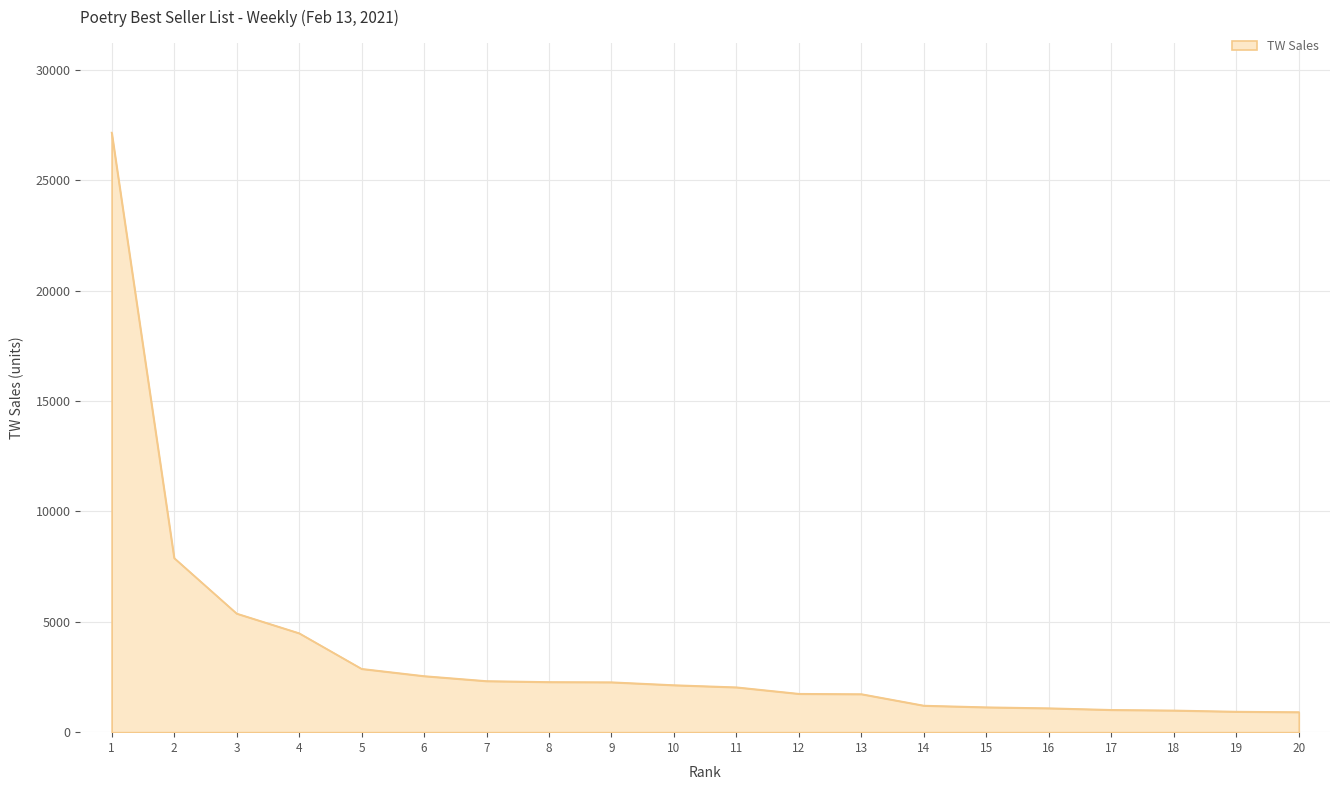

What is the greatest value displayed?

27151